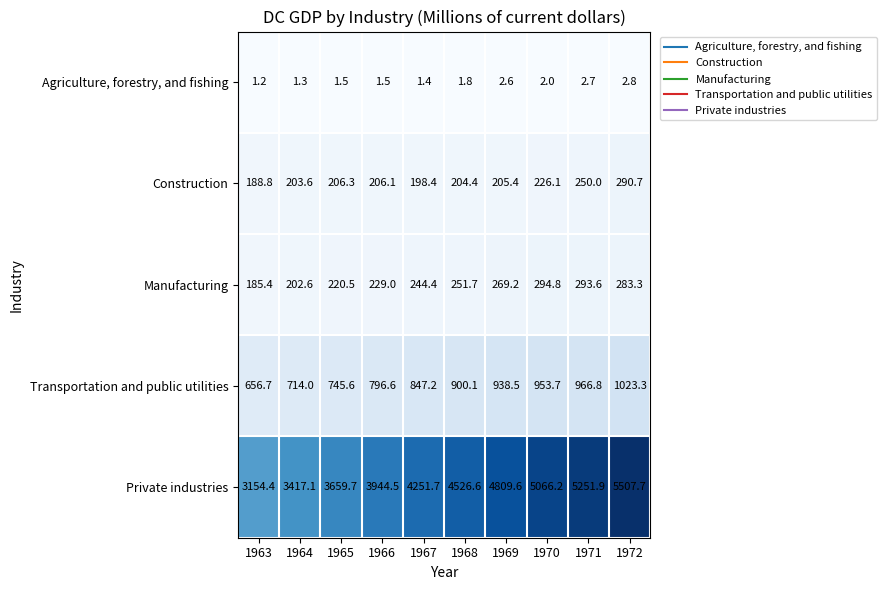

Which series has the largest total across all categories?

Private industries